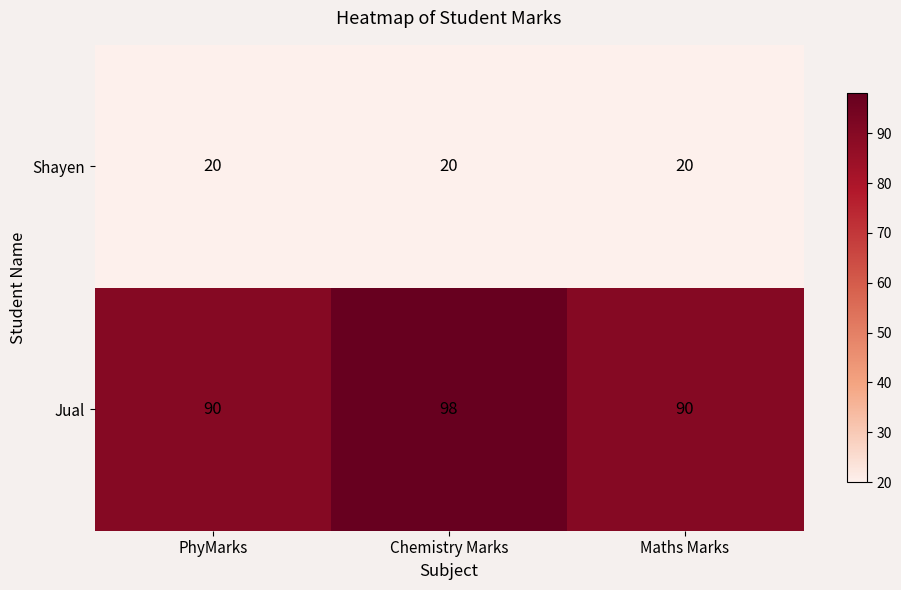

The value of Jual at PhyMarks is 19. True or false?

False